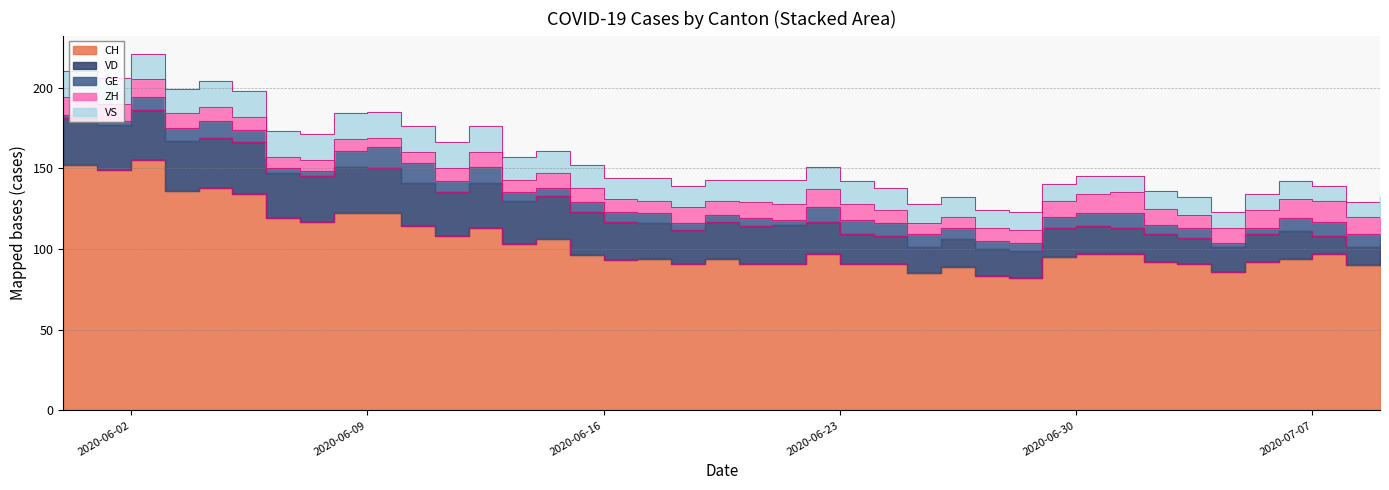

Which series has the largest range (max minus min)?

CH